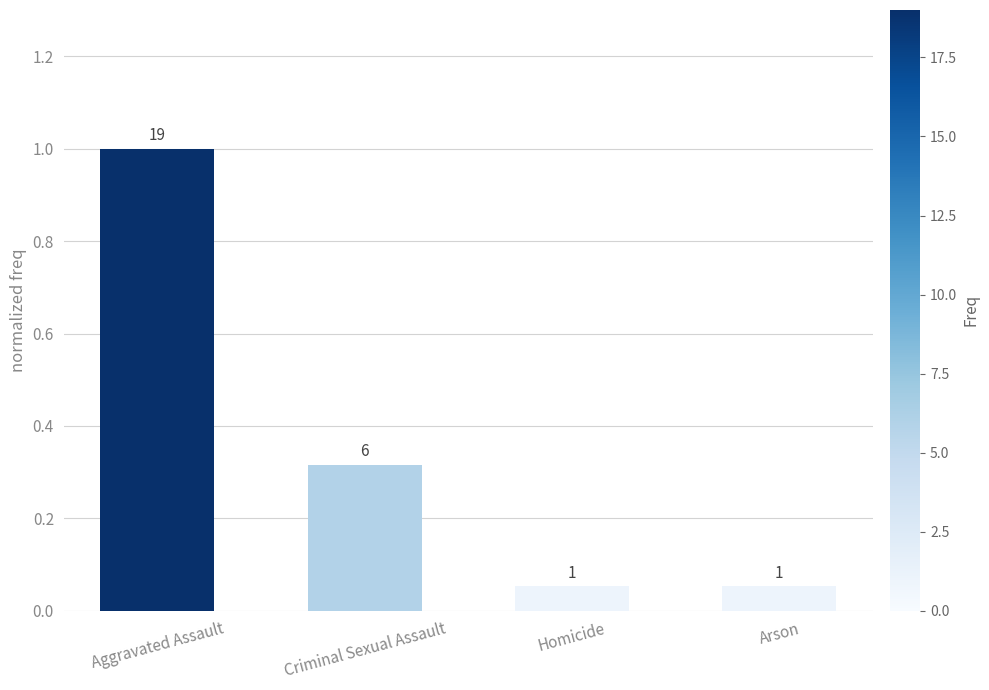

The value at Arson is 0.0. True or false?

False